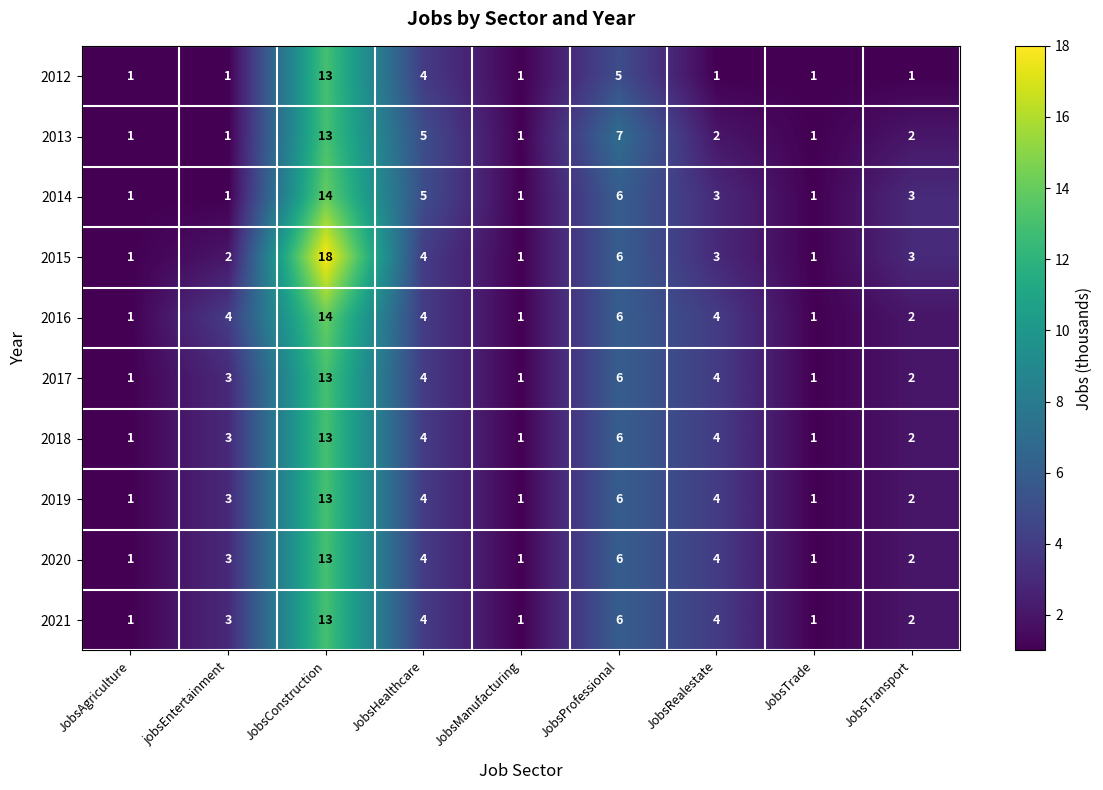

What is the highest value of the 2016 series?

14